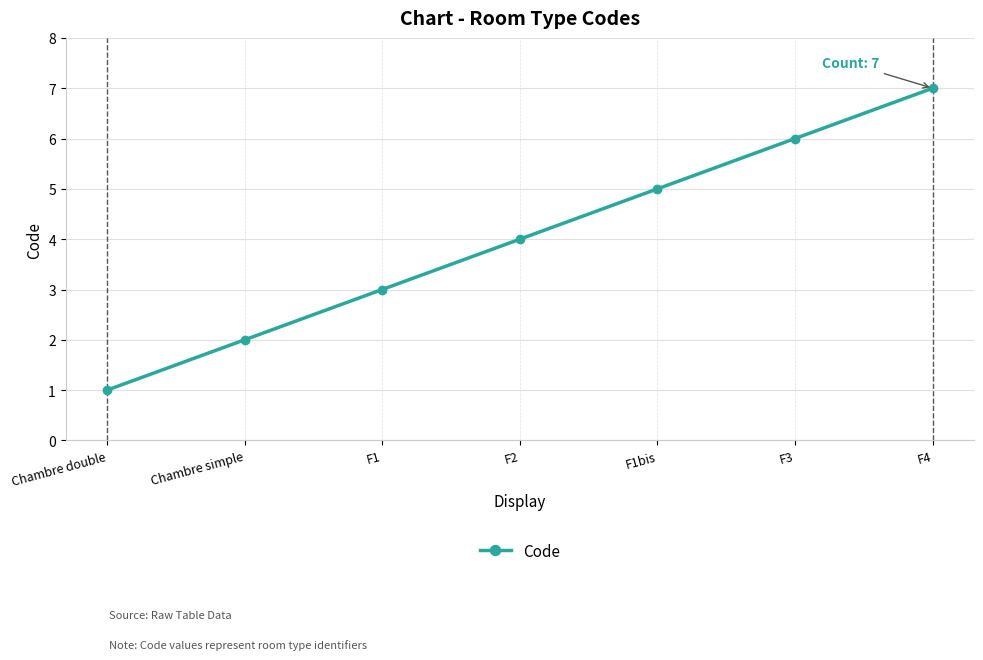

Where is the data nearest to the value 4?

F2